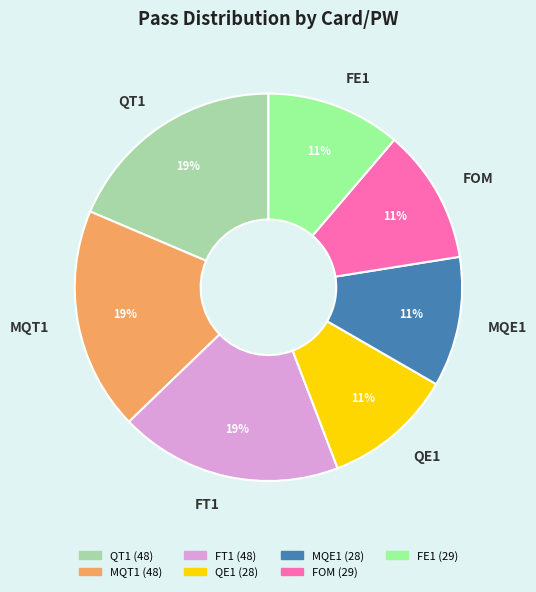

To the nearest percent, what is the average slice percentage?

14%